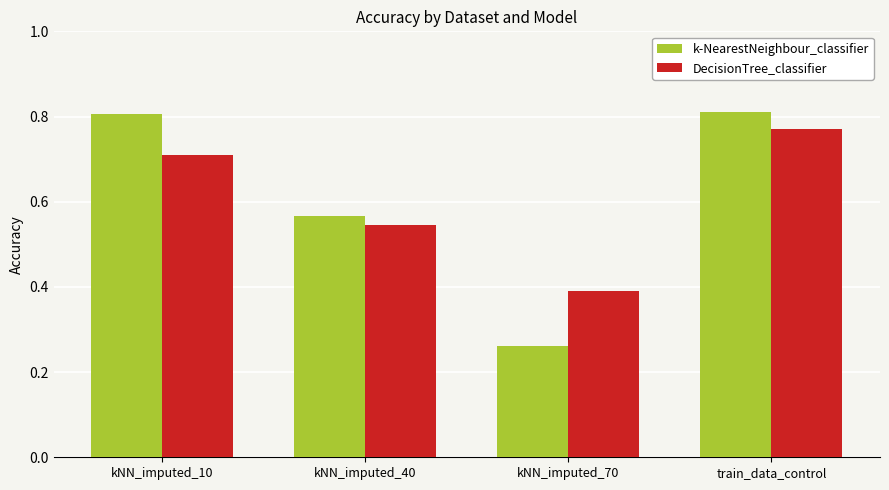

What is the total value across all series at kNN_imputed_40?

1.1